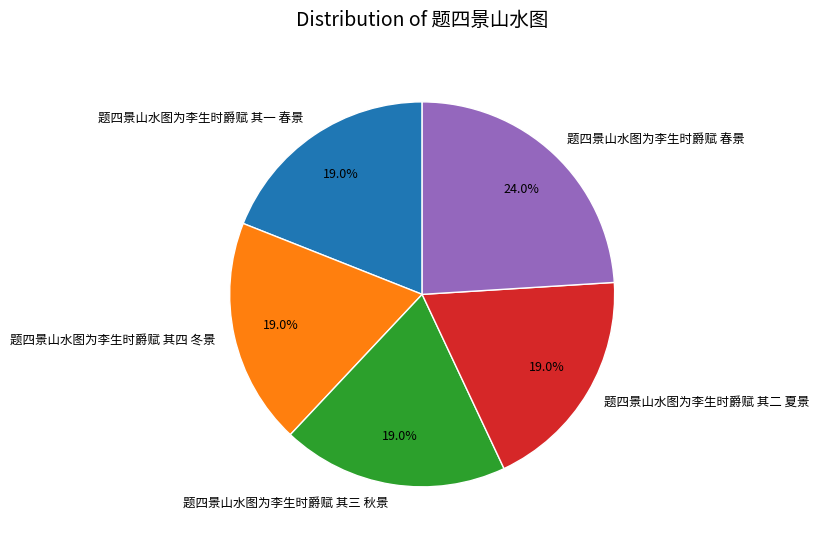

Is it true that 题四景山水图为李生时爵赋 春景 is 24% of the pie?

True